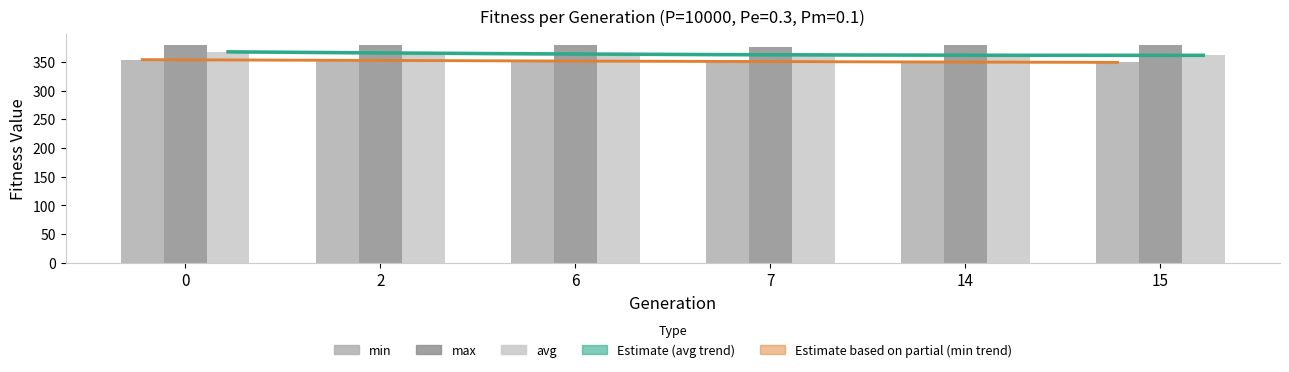

List the labels in order of min value, largest first.

0, 2, 6, 7, 14, 15